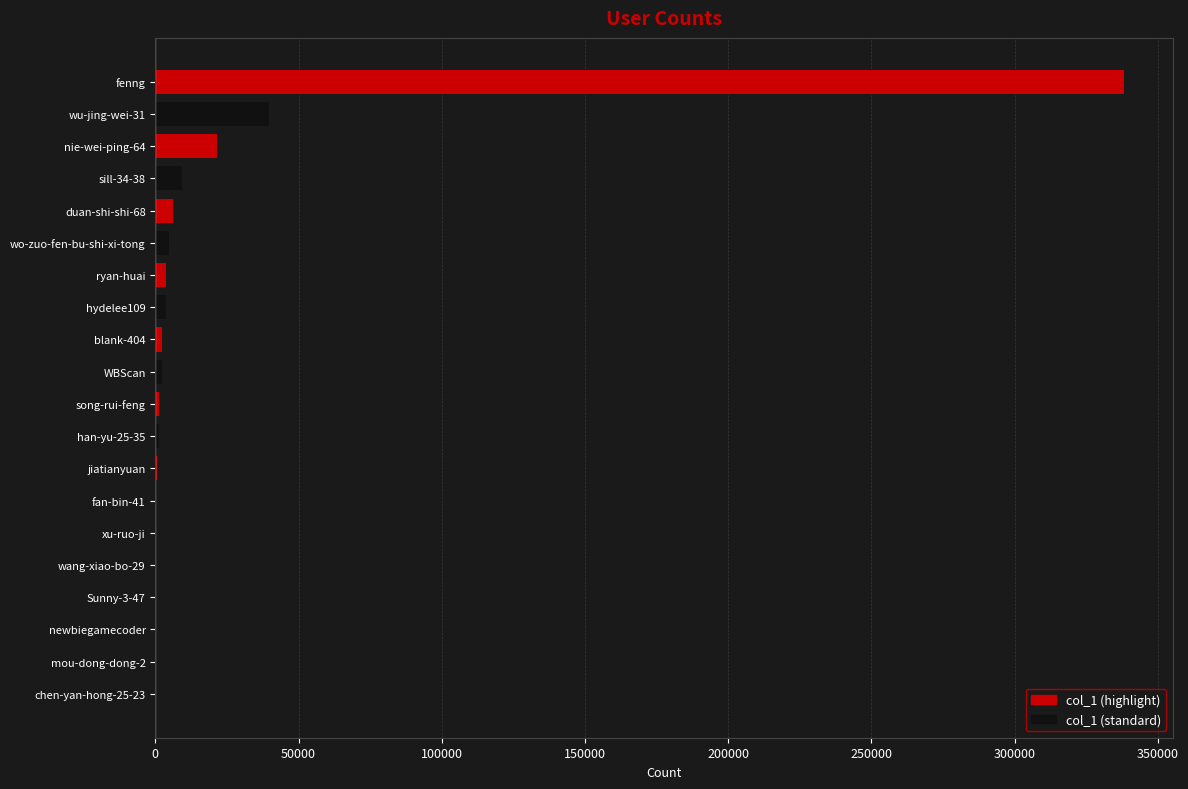

What is the maximum value shown in the chart?

338288